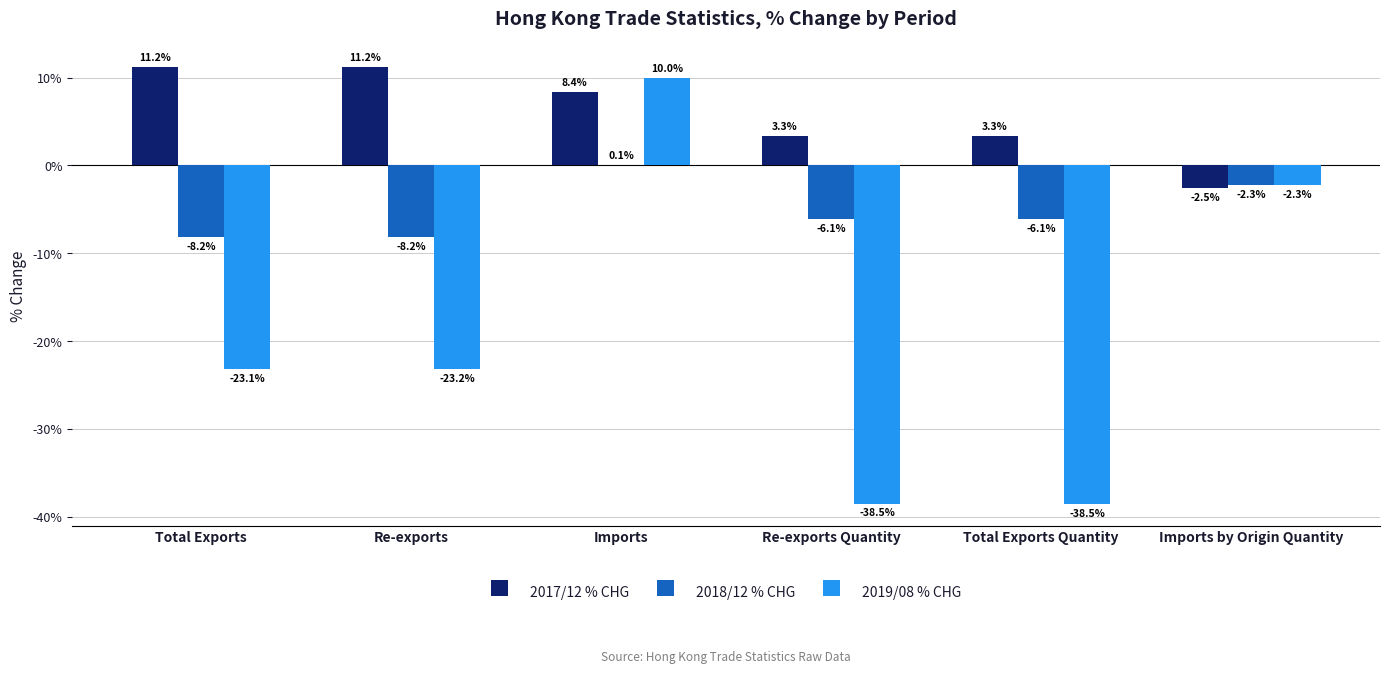

Reading left to right, what are all the values shown in this chart?

2017/12 % CHG: 11.2	11.2	8.4	3.3	3.3	-2.5
2018/12 % CHG: -8.2	-8.2	0.1	-6.1	-6.1	-2.3
2019/08 % CHG: -23.1	-23.2	10.0	-38.5	-38.5	-2.3